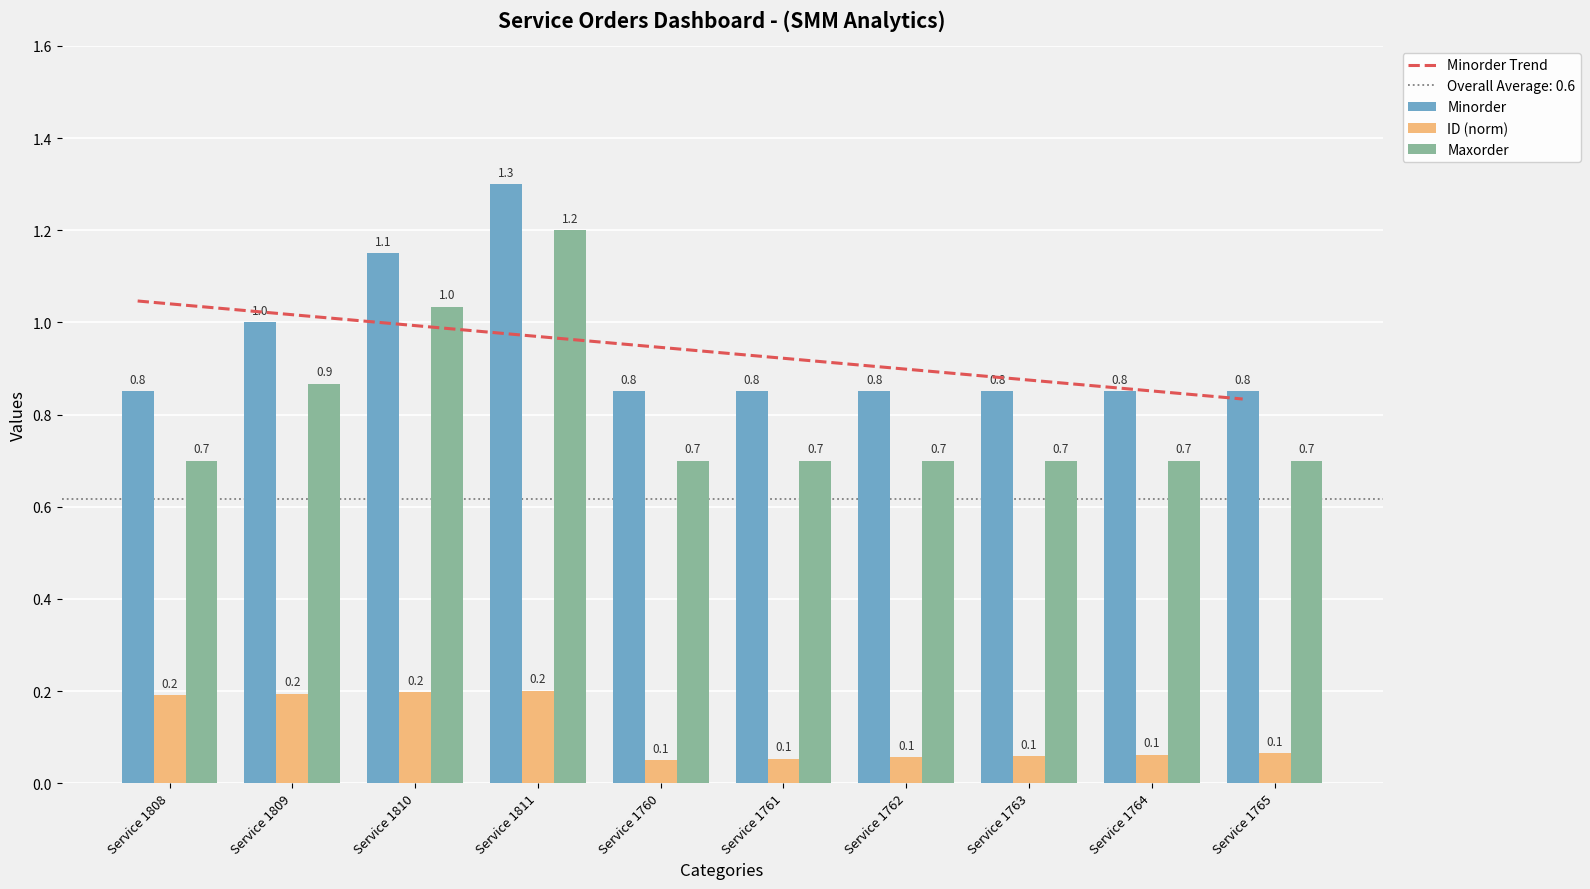

Reading right to left, list all the values displayed in this chart.

Minorder Trend: 0.8	0.9	0.9	0.9	0.9	1.0	1.0	1.0	1.0	1.0
Minorder: 0.8	0.8	0.8	0.8	0.8	0.8	1.3	1.1	1.0	0.8
ID (norm): 0.1	0.1	0.1	0.1	0.1	0.1	0.2	0.2	0.2	0.2
Maxorder: 0.7	0.7	0.7	0.7	0.7	0.7	1.2	1.0	0.9	0.7